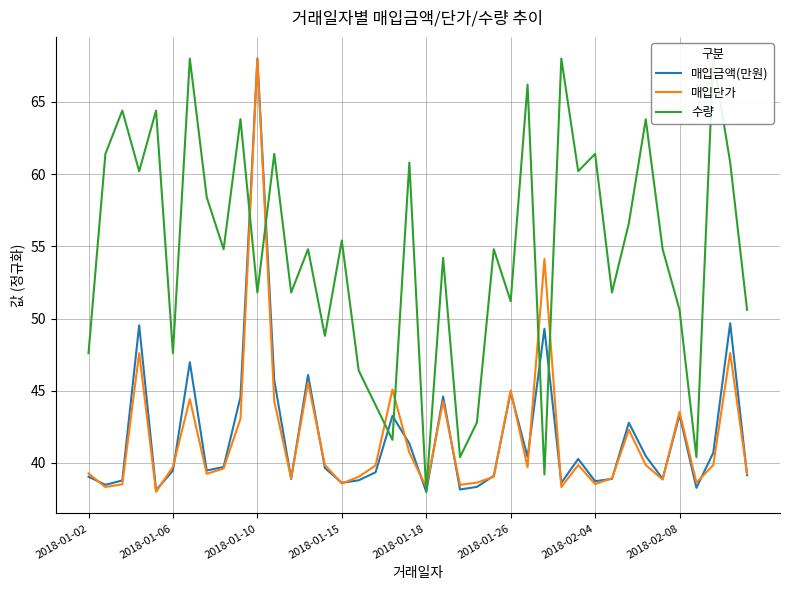

Which series has the widest spread of values?

매입금액(만원)